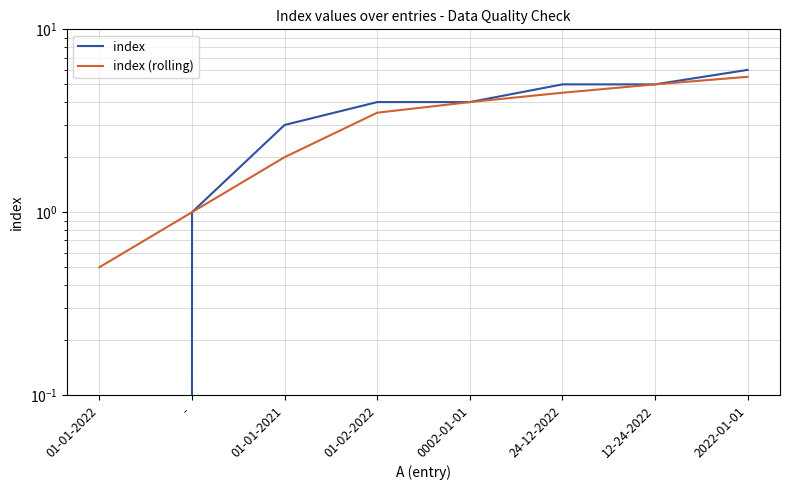

How many values in the index series are below 4?

3